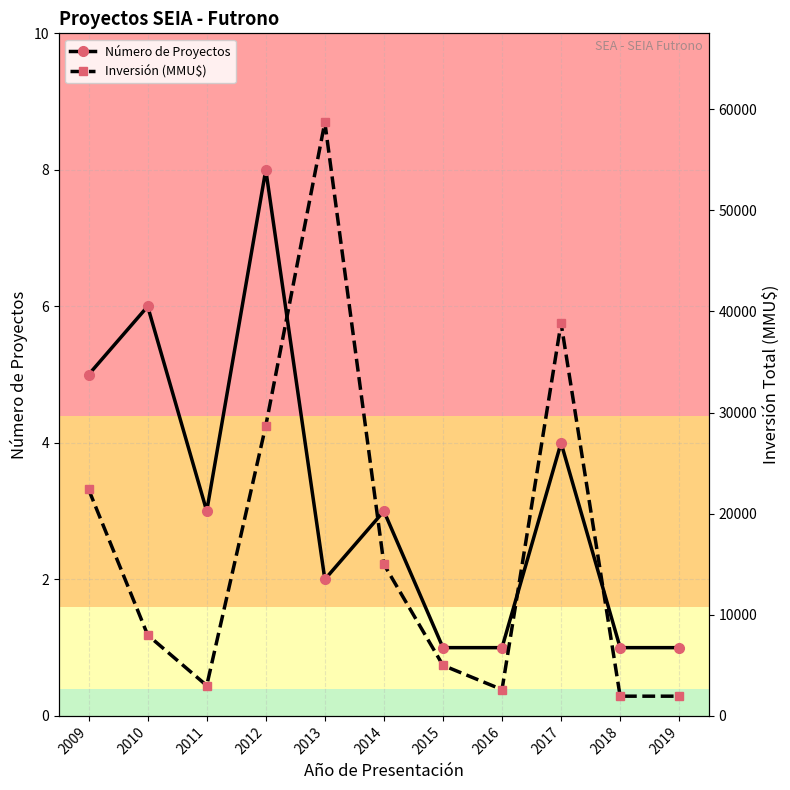

Where is the first local minimum for Inversión (MMU$)?

2011